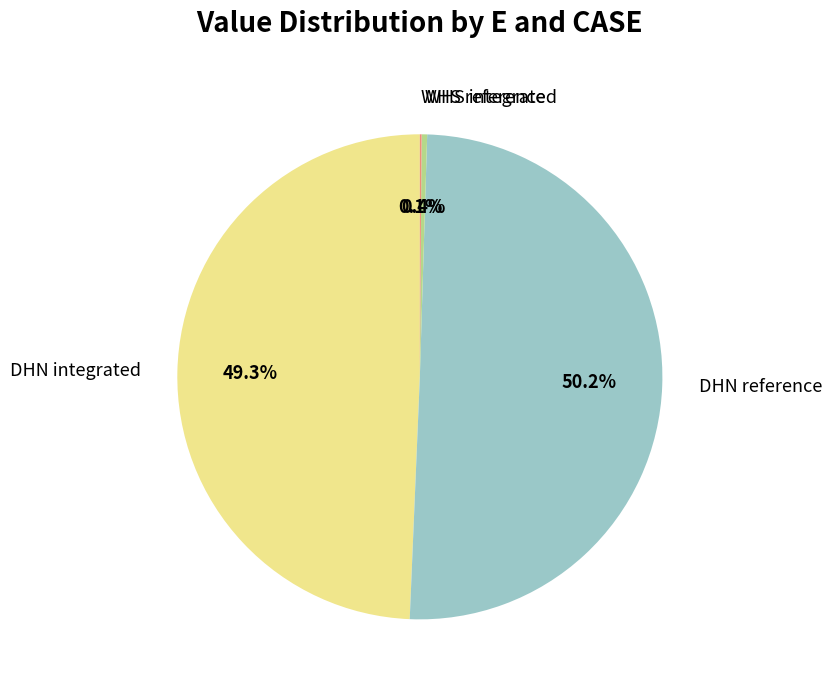

What percentage is the DHN reference slice, to the nearest percent?

50%